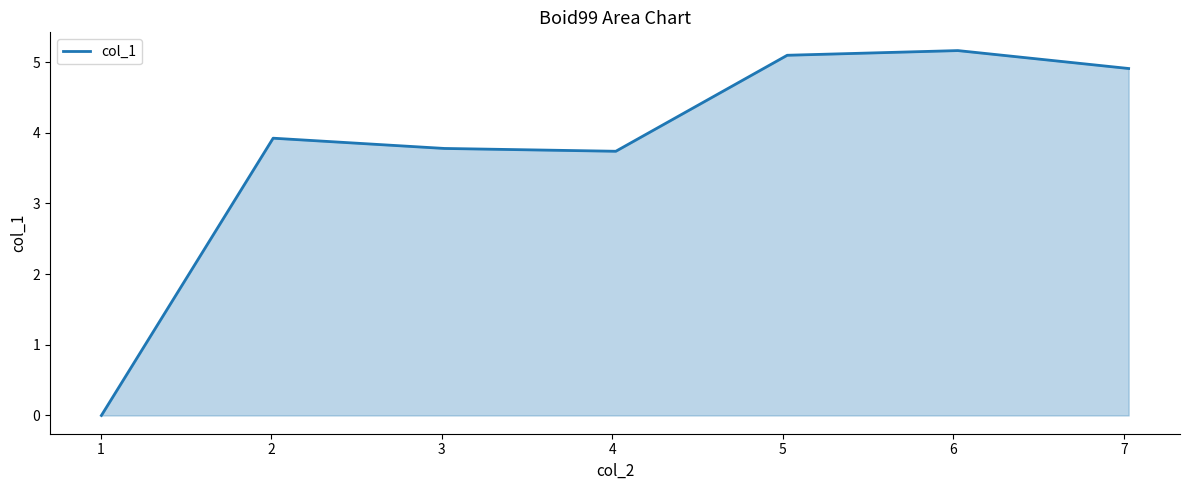

Count the number of data series in this chart.

1